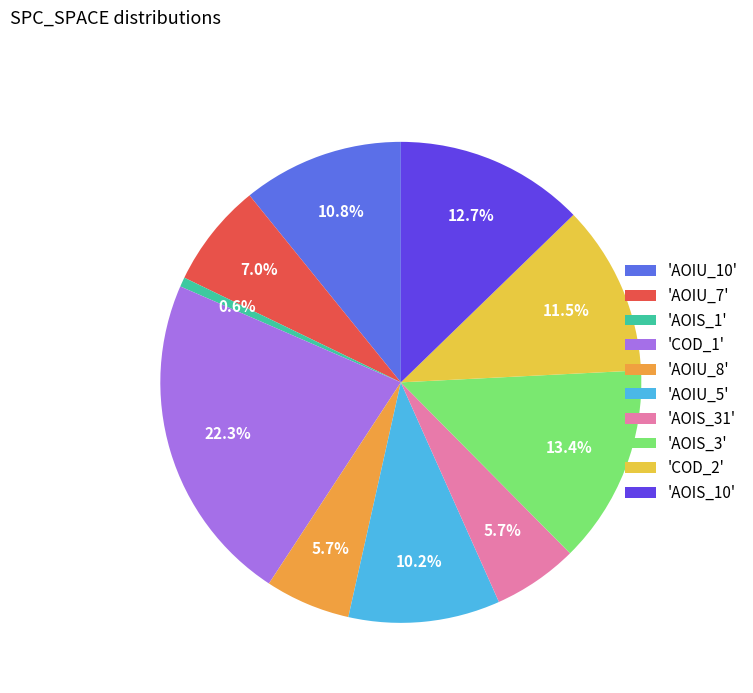

Is there a majority slice in this chart?

No